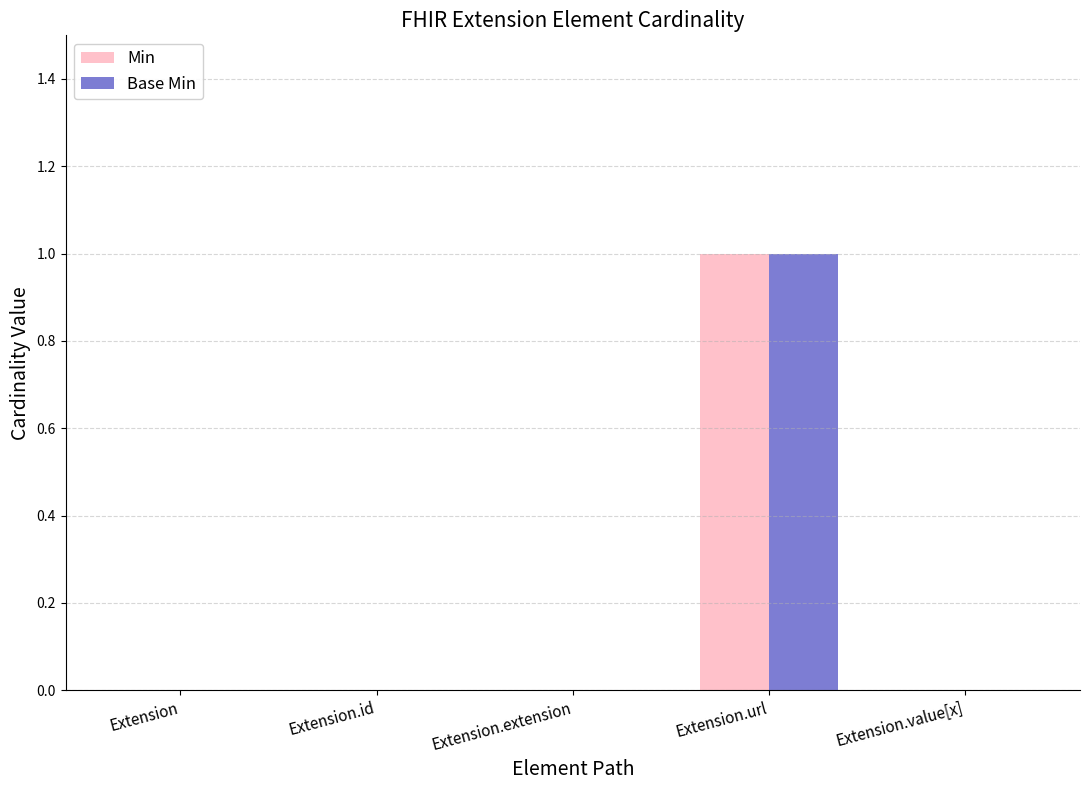

Count the Base Min values in the range 0 to 1.

5